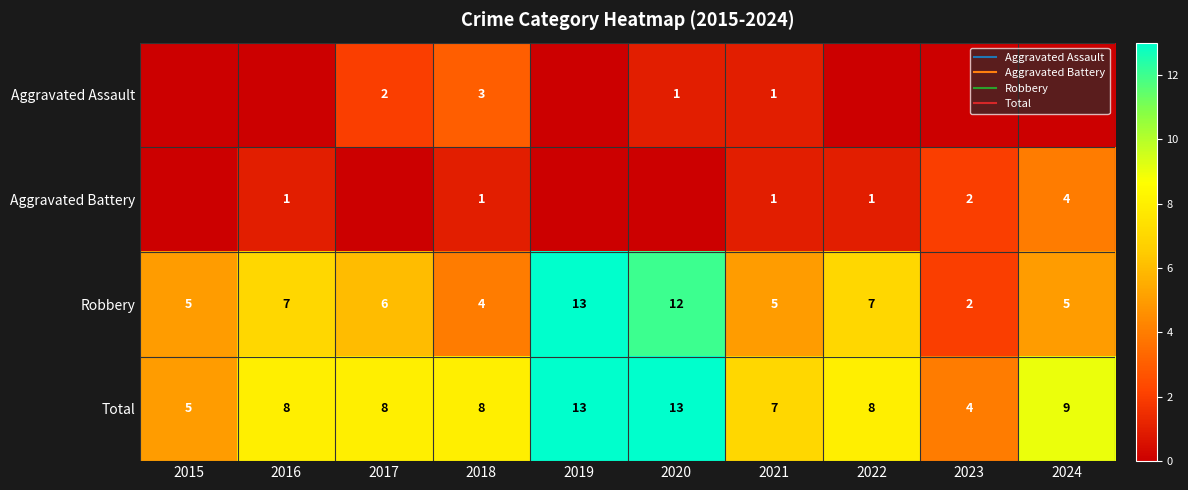

The Total series shows 13 at 2020. True or false?

True